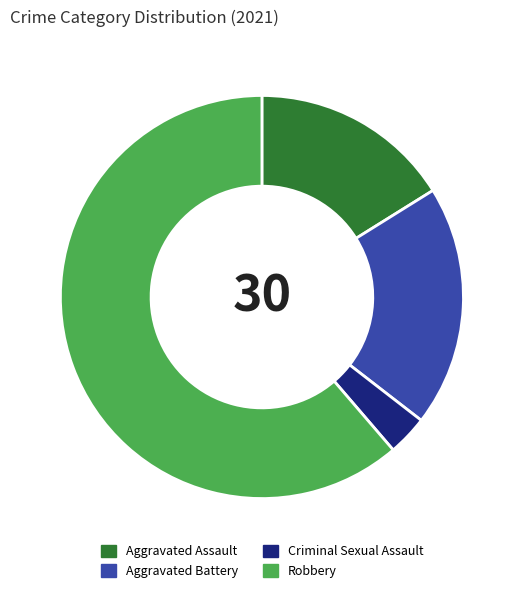

Rank the categories by value from highest to lowest.

Robbery, Aggravated Battery, Aggravated Assault, Criminal Sexual Assault